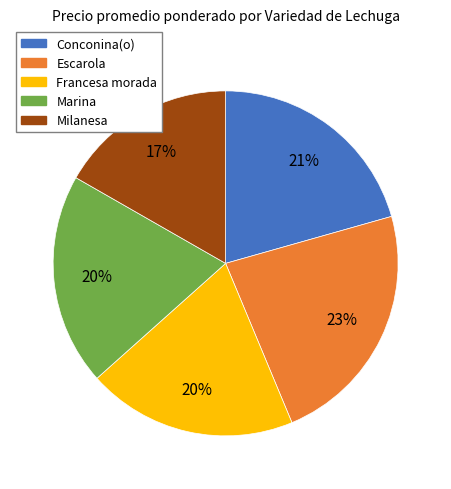

What is the ratio of the value at Conconina(o) to the value at Milanesa?

1.2